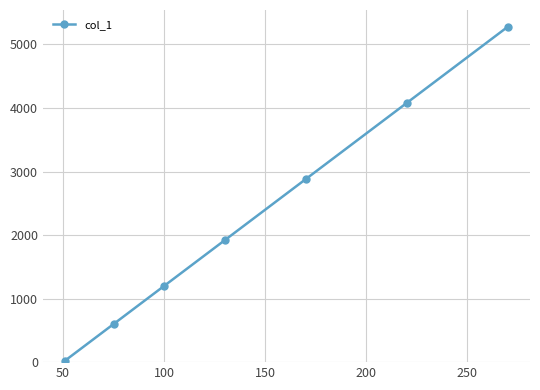

Reading right to left, transcribe all the data shown in this chart.

5280	4080	2880	1920	1200	600	24